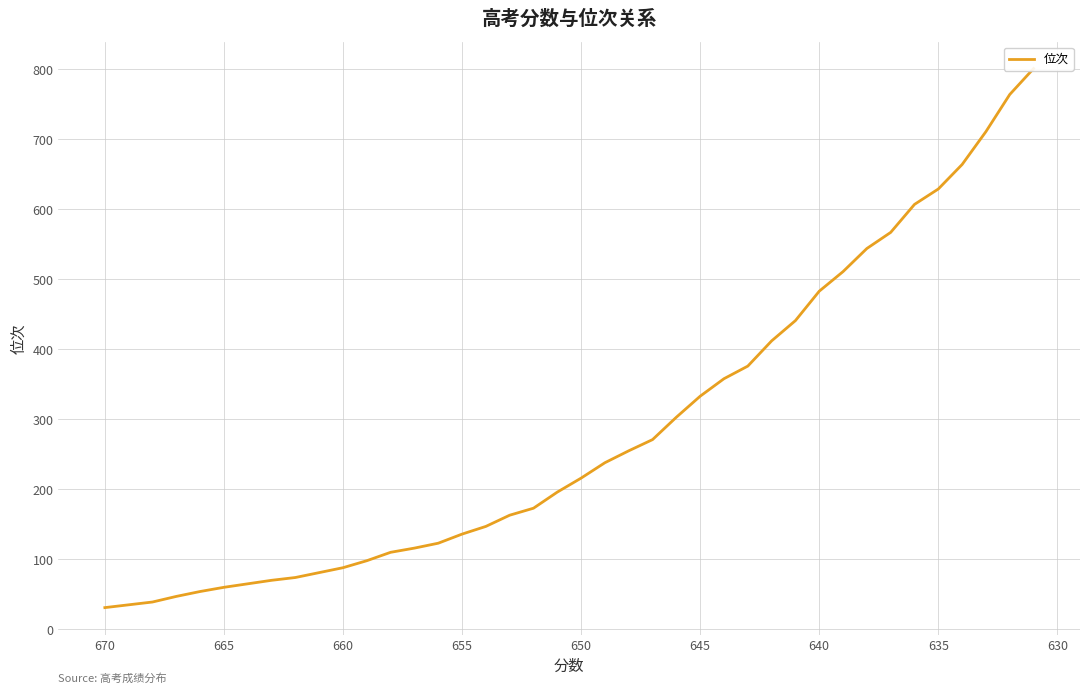

What is the greatest value displayed?

801